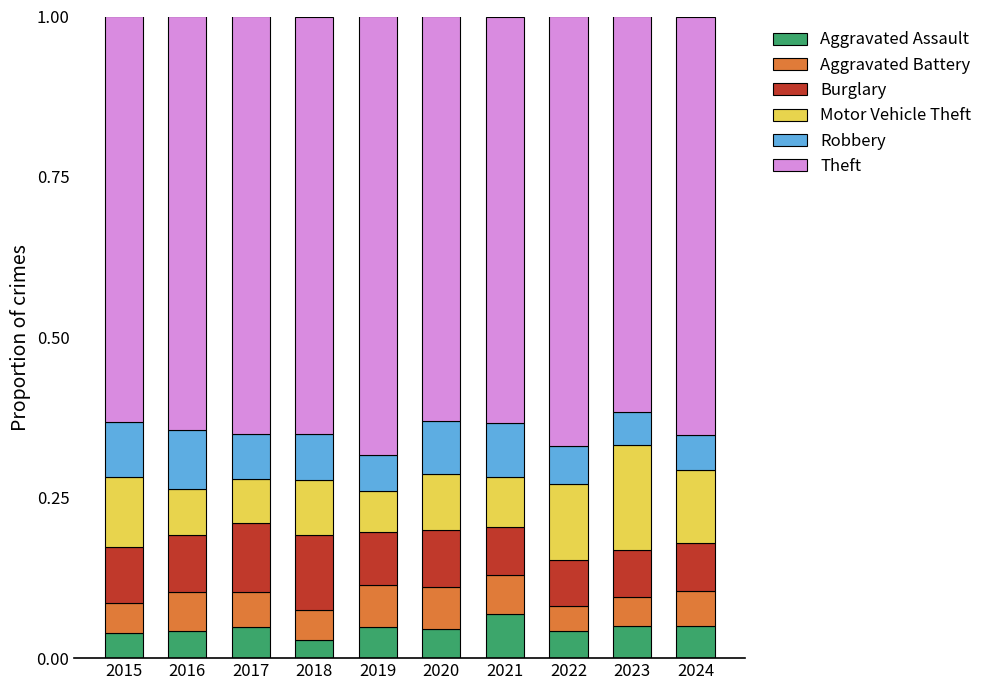

At which label is Aggravated Assault closest to 0?

2018